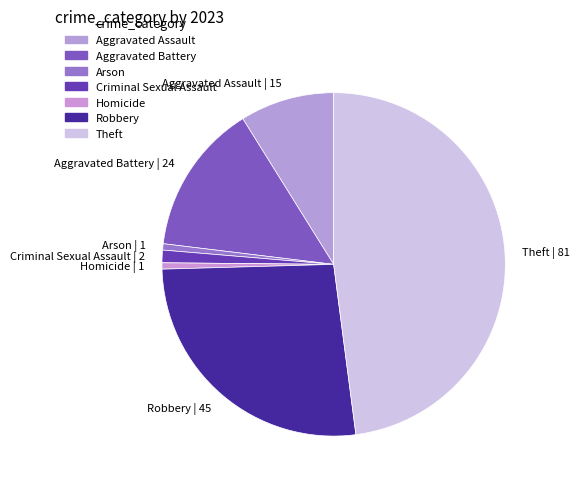

The Theft slice represents 48% of the pie. True or false?

True